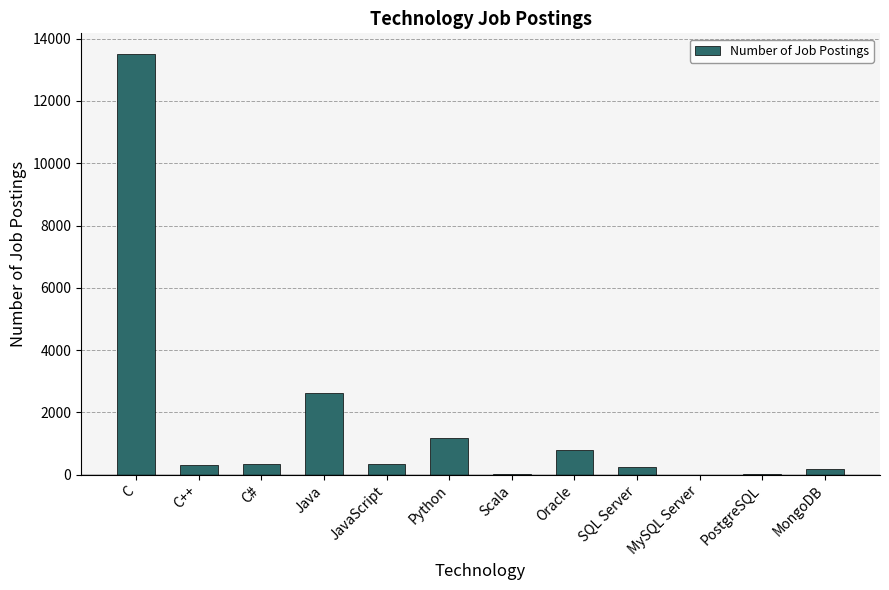

Read the value at C.

13498